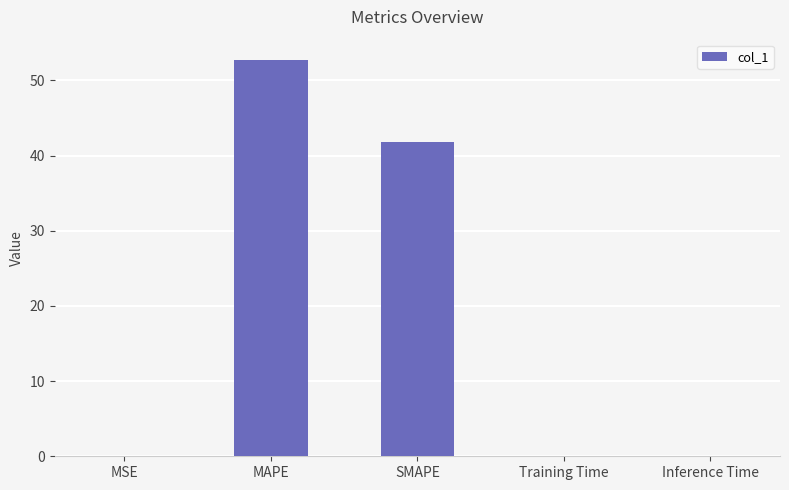

Which has a higher value, MSE or MAPE?

MAPE